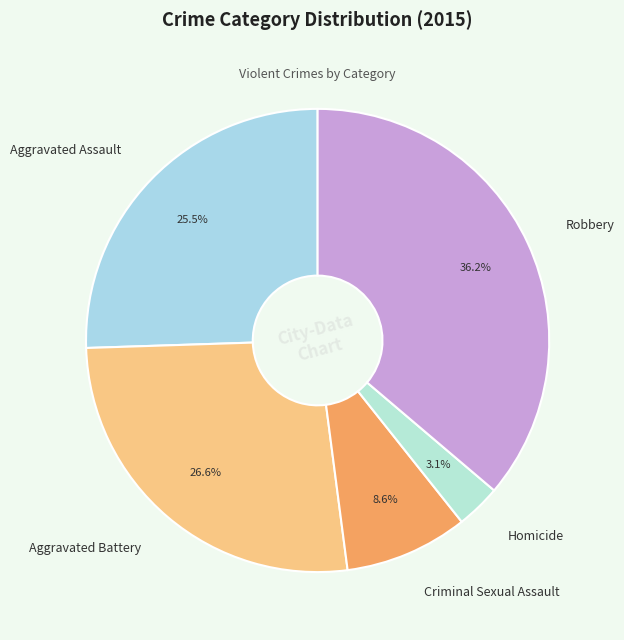

Which category has the biggest portion of the pie?

Robbery